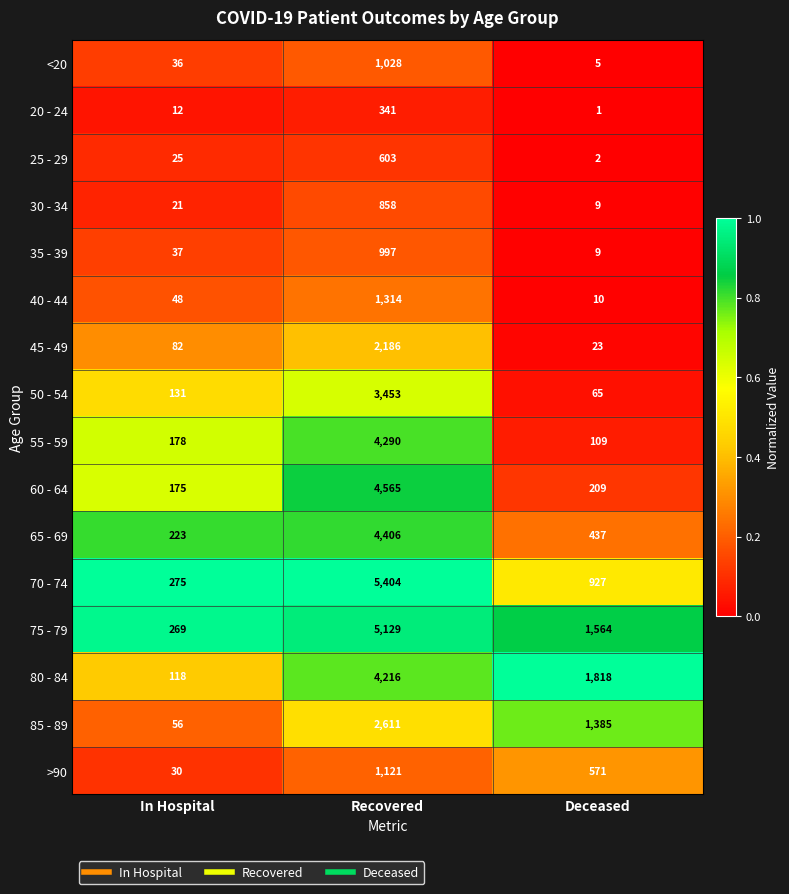

What is the maximum value shown in the chart?

5404